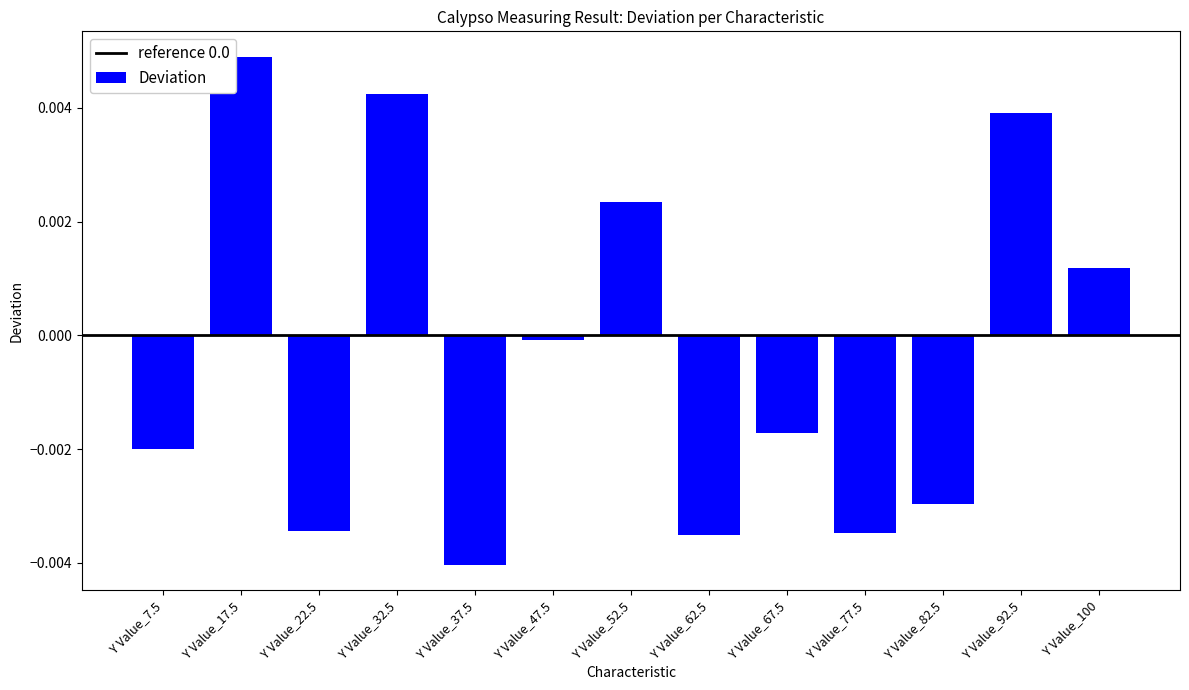

The value at Y Value_62.5 is -0.0. True or false?

True